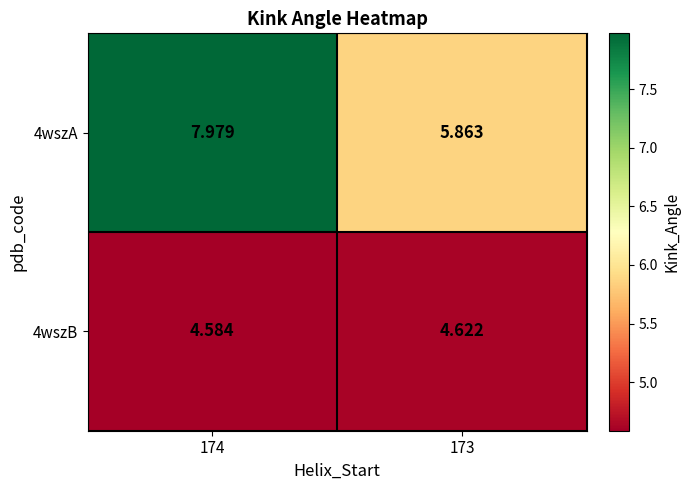

Is the value of 4wszB at 174 greater than the value of 4wszA at 174?

No